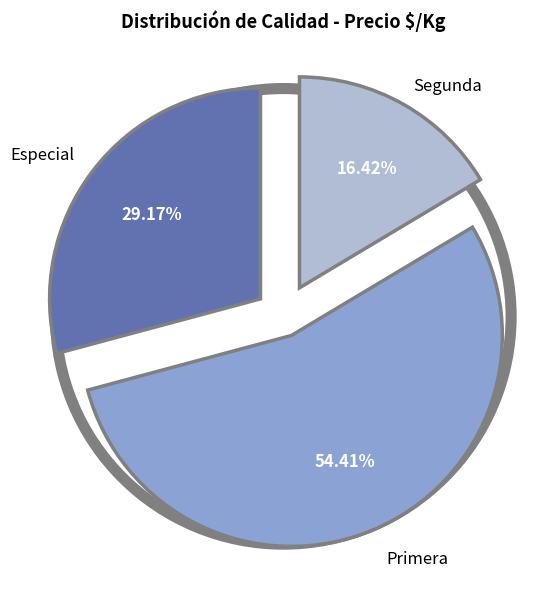

Rank the categories by value from lowest to highest.

Segunda, Especial, Primera